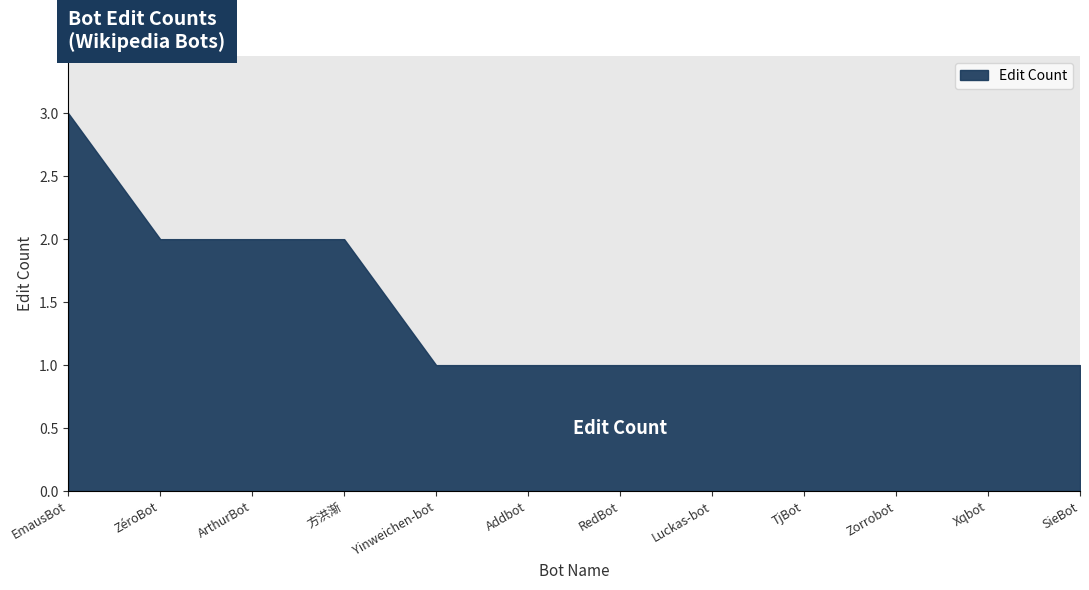

List the labels in order of value, smallest first.

Yinweichen-bot, Addbot, RedBot, Luckas-bot, TjBot, Zorrobot, Xqbot, SieBot, ZéroBot, ArthurBot, 方洪渐, EmausBot